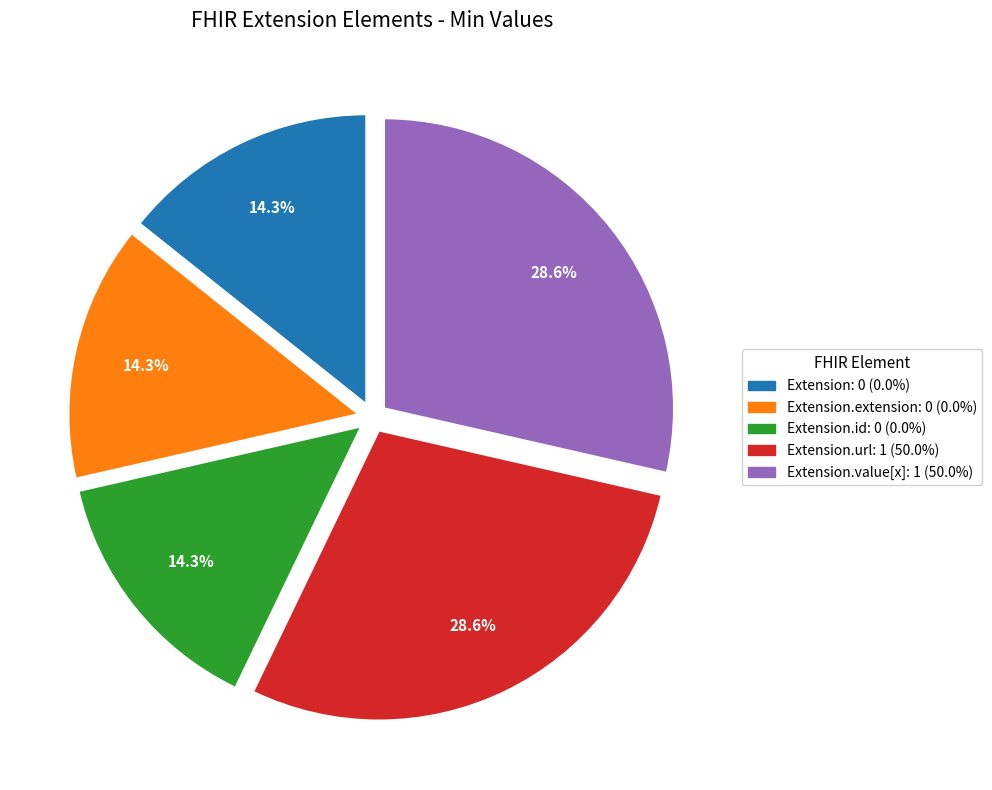

Is there a majority slice in this chart?

No